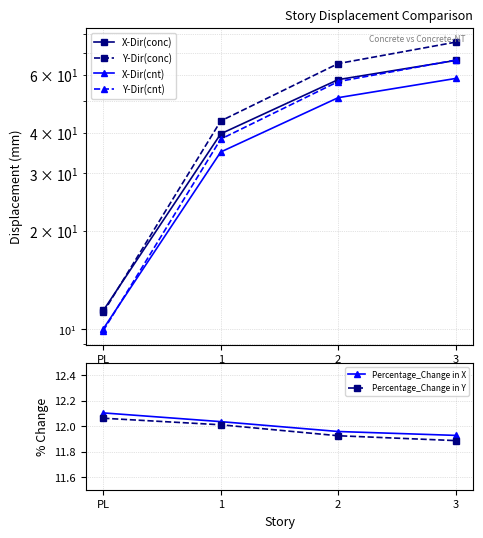

What is the label of the 2nd point from the right?

2